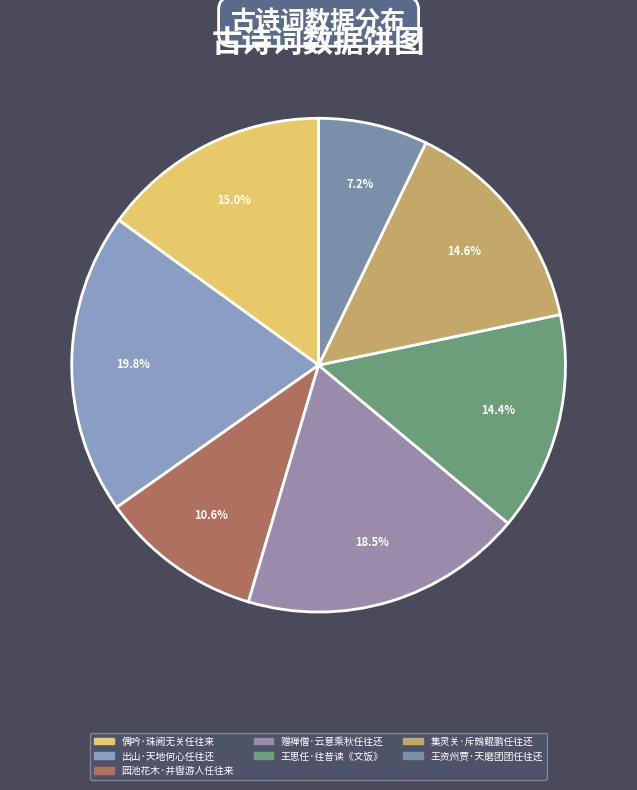

Is the sum of 出山·天地何心任往还 and 集灵关·斥鴳鲲鹏任往还 greater than half?

No